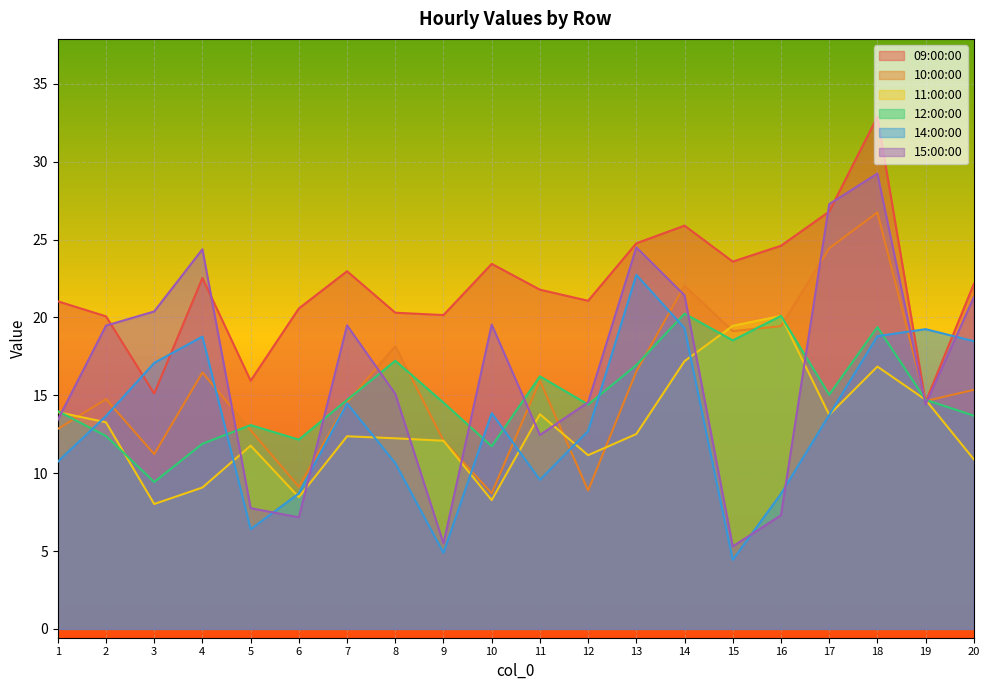

Between which two adjacent categories do 09:00:00 and 10:00:00 first intersect?

18 and 19